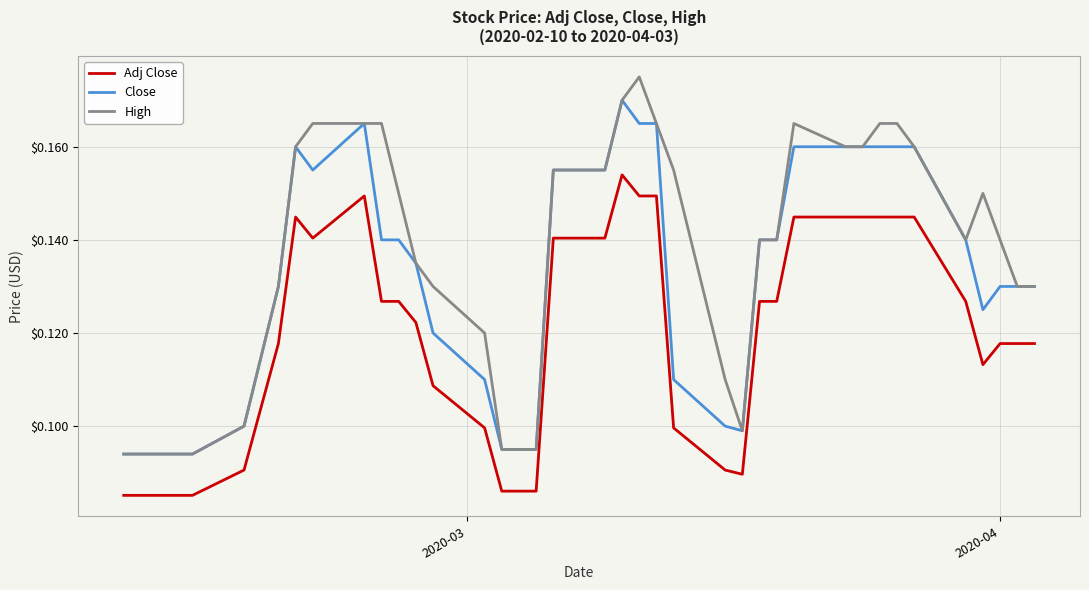

True or false: High and Adj Close cross at least once.

False